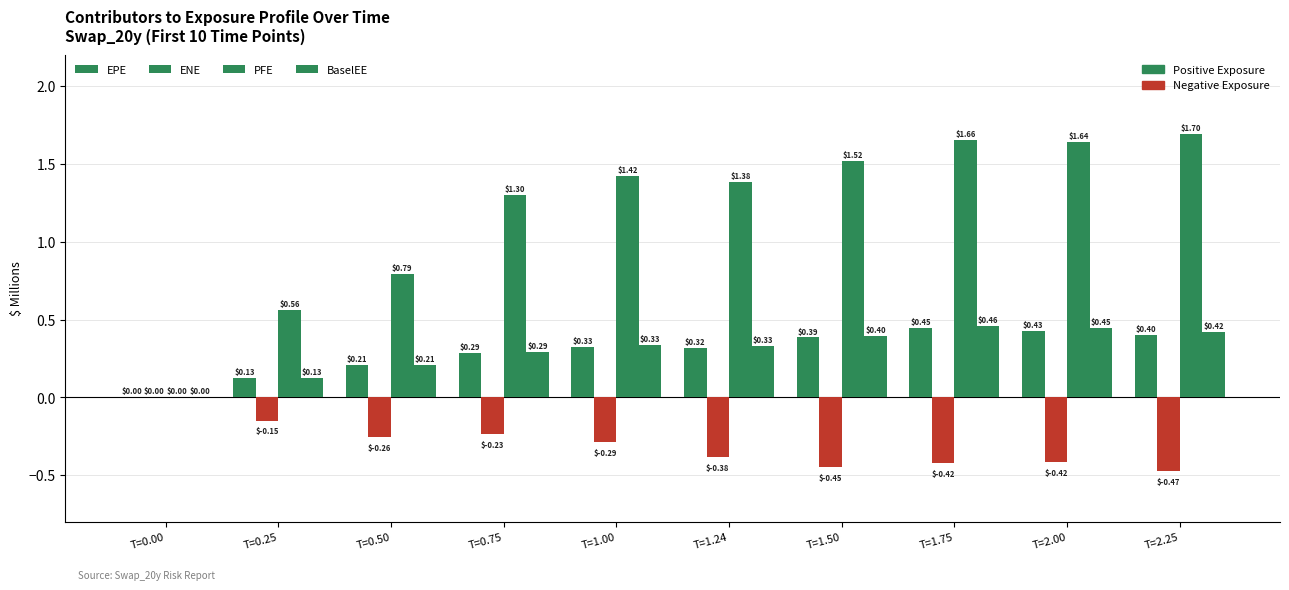

How many series are shown in this chart?

4